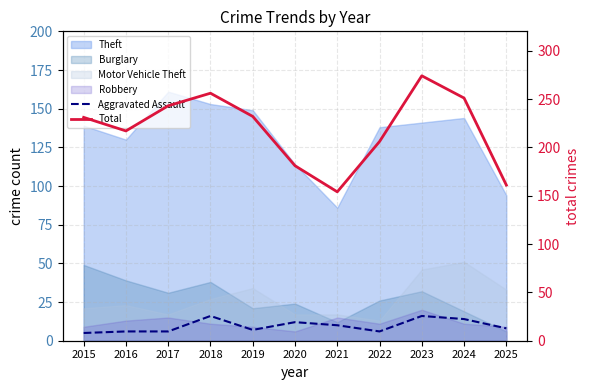

What is the total value across all series at 2023?

290